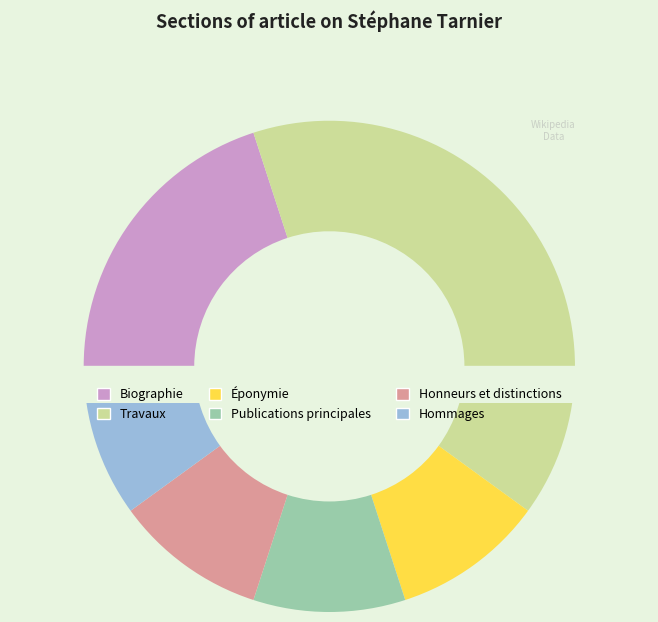

Does Publications principales represent more than half of the total?

No